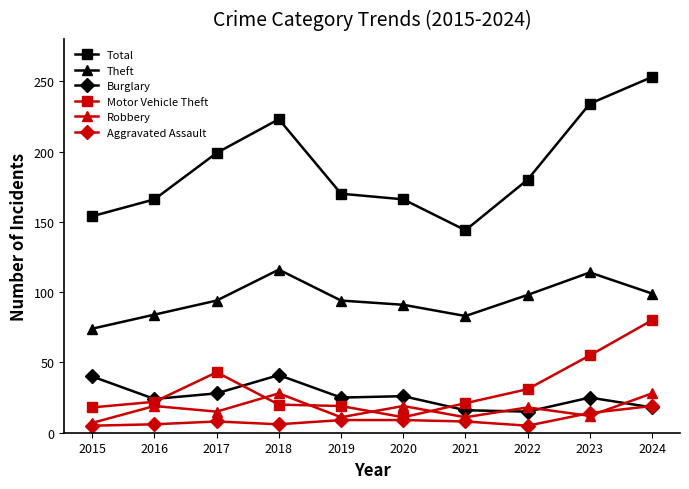

What is the value of the Total point at the 9th from the left?

234